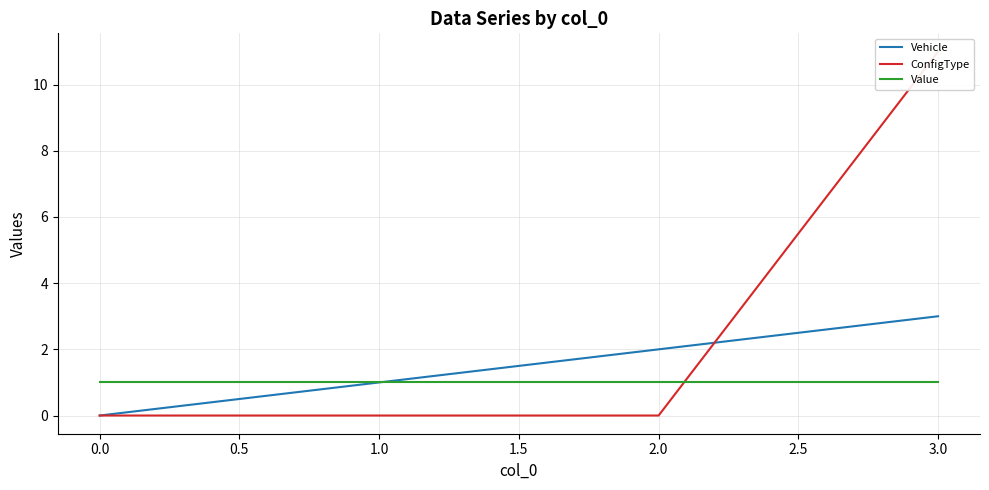

True or false: Vehicle has a value of 1 at 1.0.

True